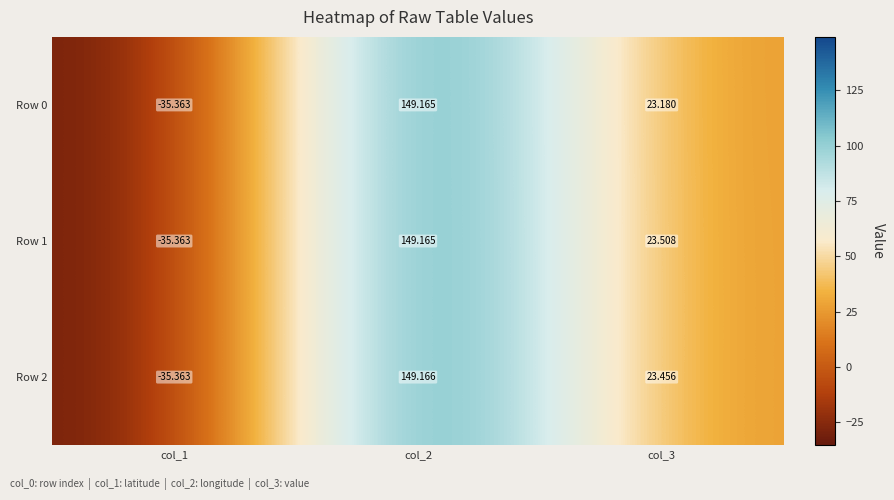

Is the value of Row 1 at col_2 greater than the value of Row 2 at col_1?

Yes